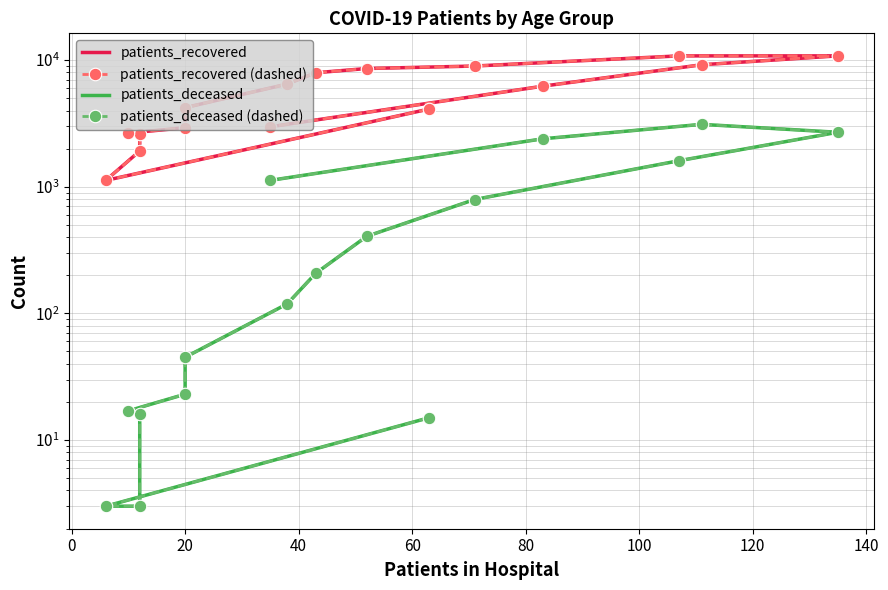

The value of patients_recovered at 60 is 1273. True or false?

False